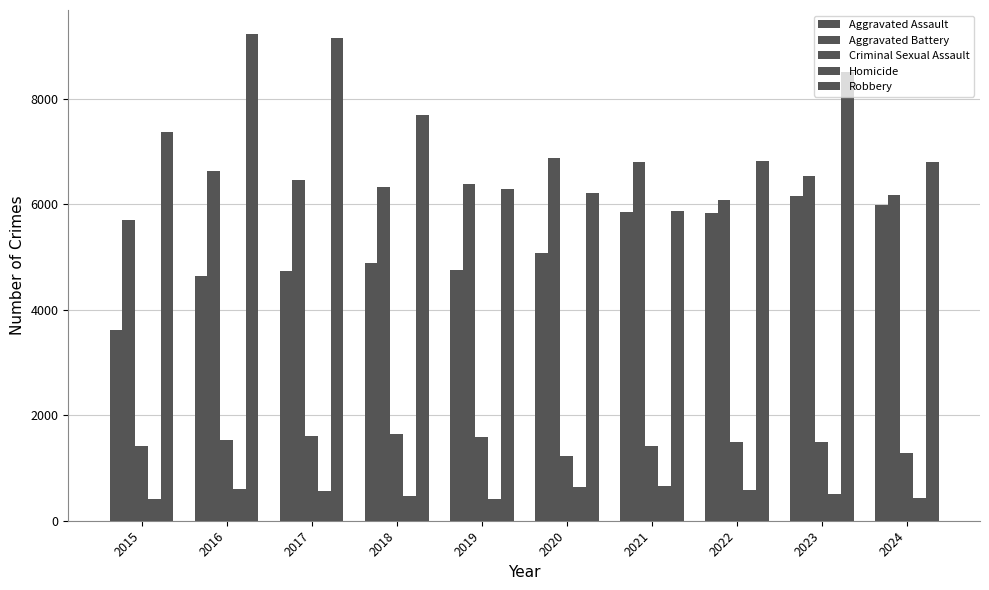

The value of Homicide at 2020 is 320. True or false?

False